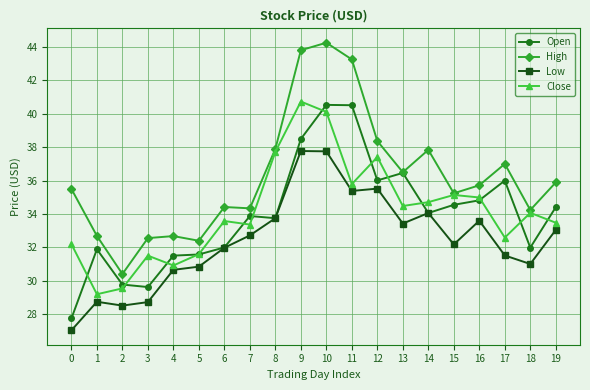

What are all the series names shown in the legend?

Open, High, Low, Close